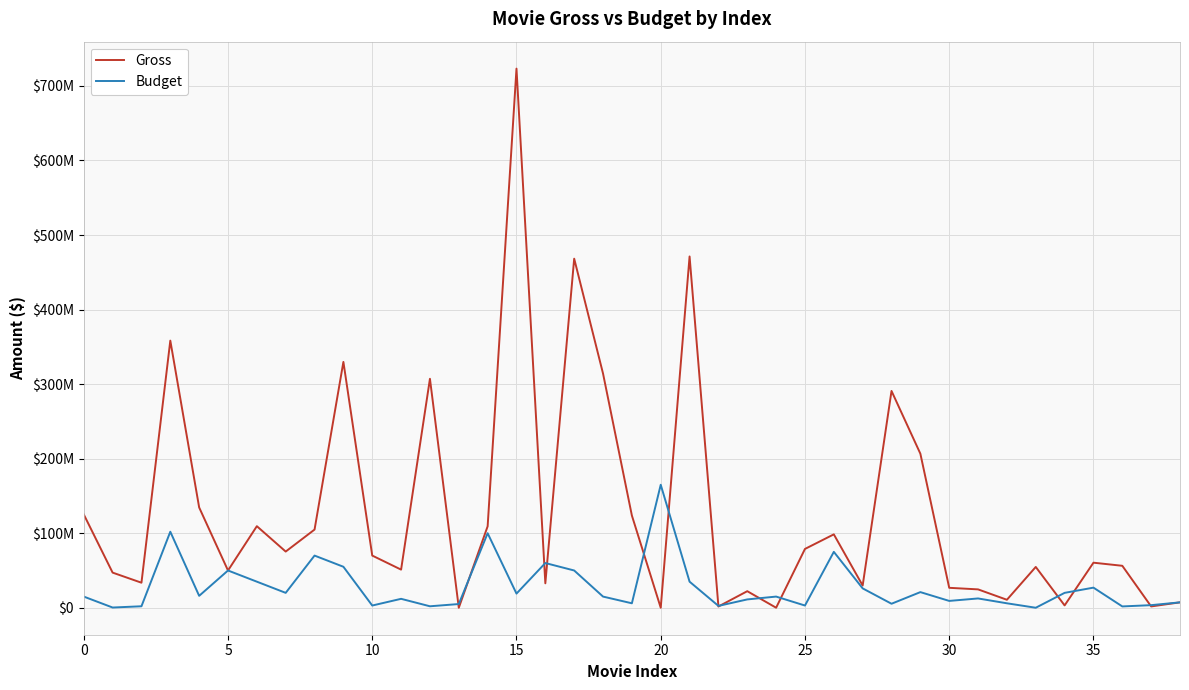

What are all the series names shown in the legend?

Gross, Budget